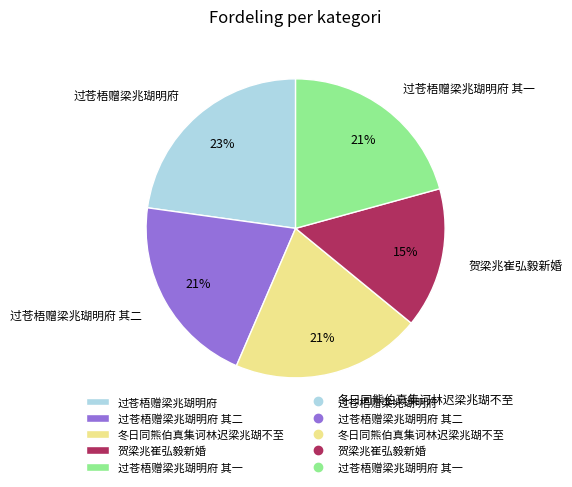

To the nearest percent, what is the combined percentage of 过苍梧赠梁兆瑚明府 and 过苍梧赠梁兆瑚明府 其二?

44%